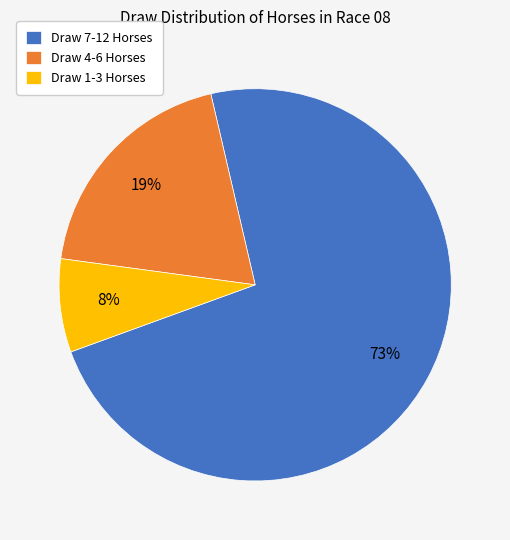

Do Draw 4-6 Horses and Draw 1-3 Horses together represent more than half of the pie?

No